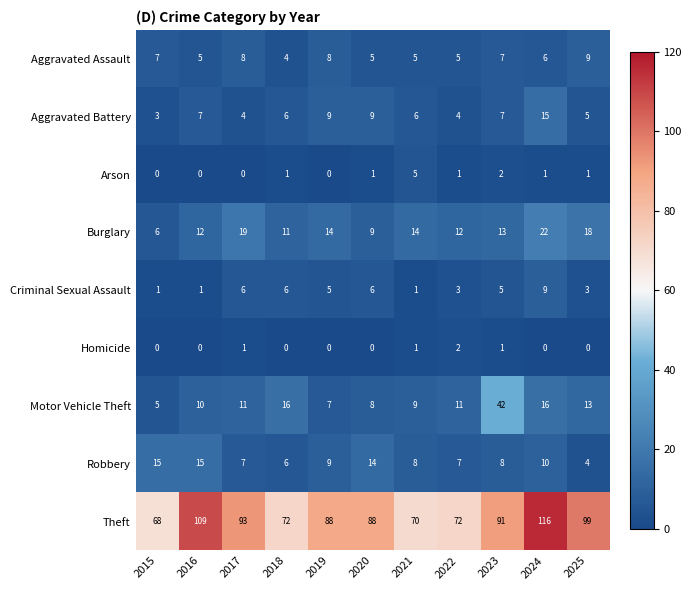

Count the number of data series in this chart.

9